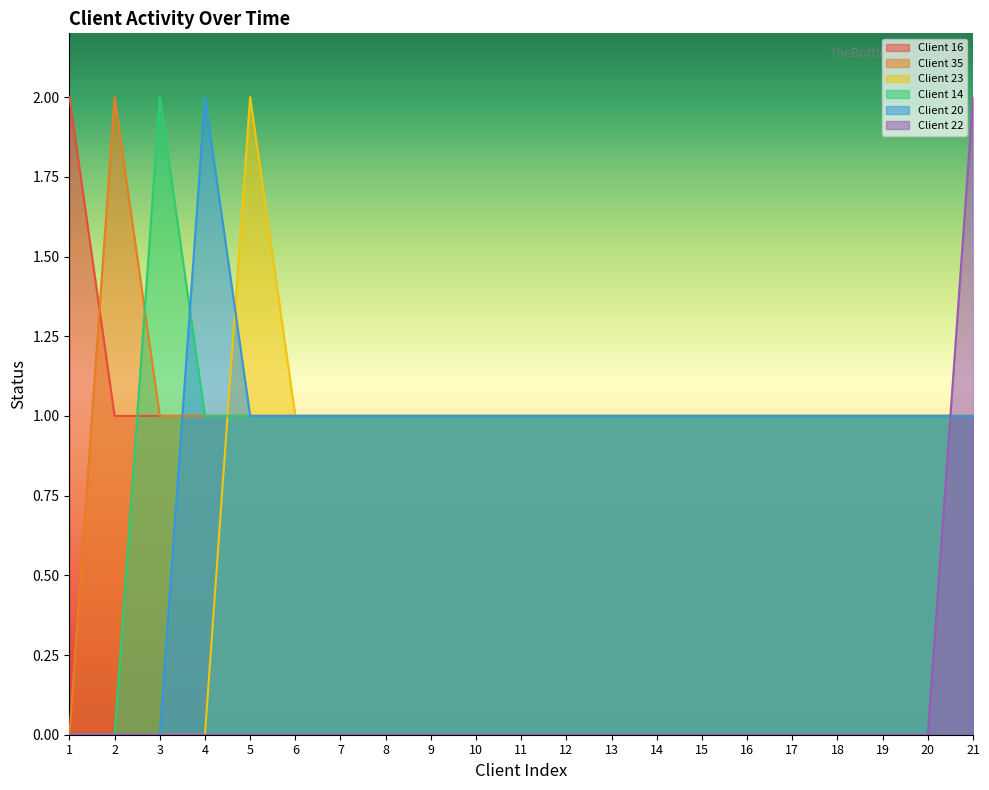

Between which two adjacent categories do Client 16 and Client 20 first intersect?

3 and 4